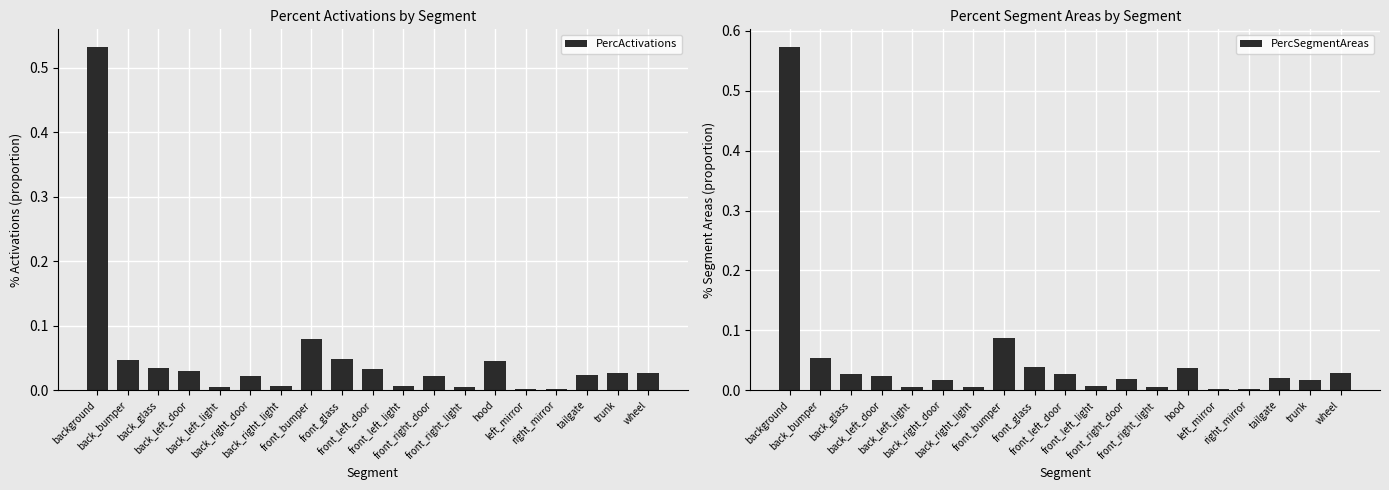

What are all the series names shown in the legend?

PercActivations, PercSegmentAreas